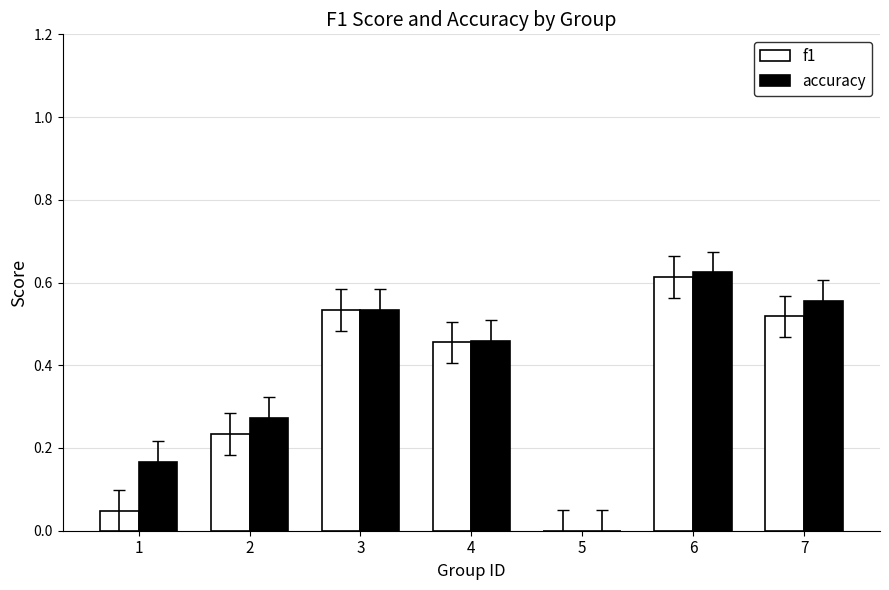

How many values in accuracy are above zero?

6